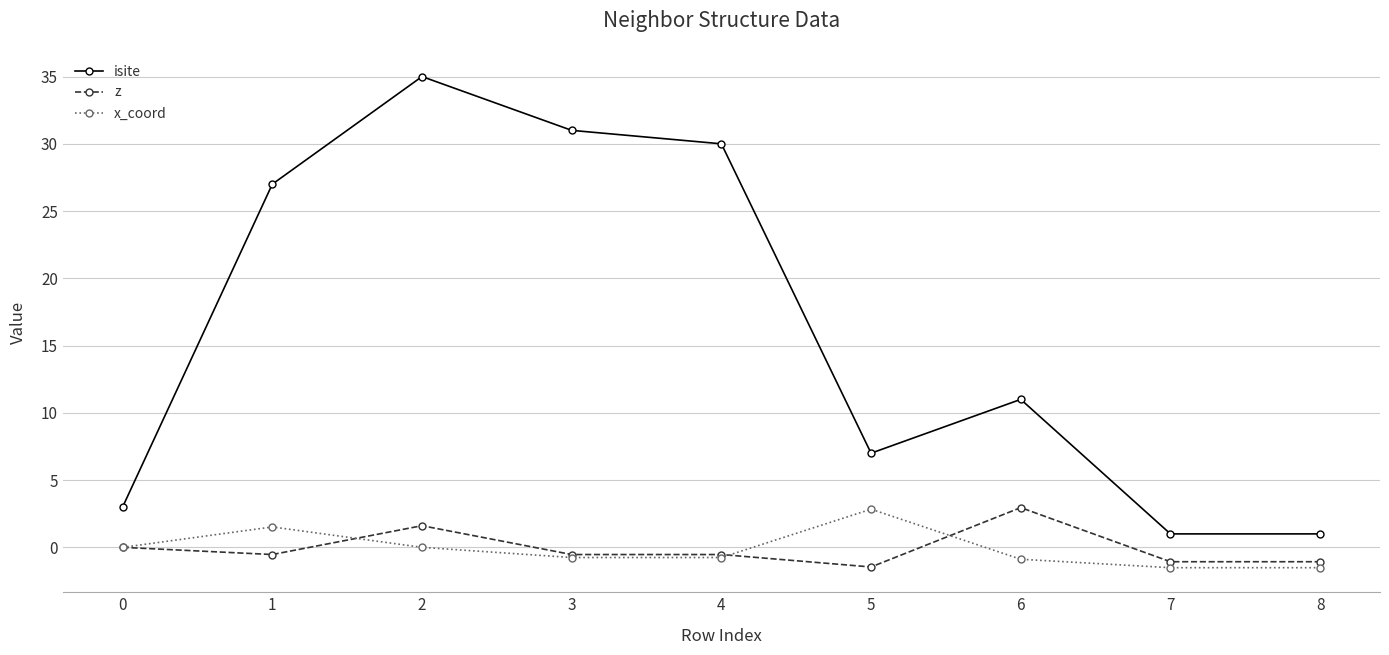

What is the difference between the maximum and minimum values in the z series?

4.4